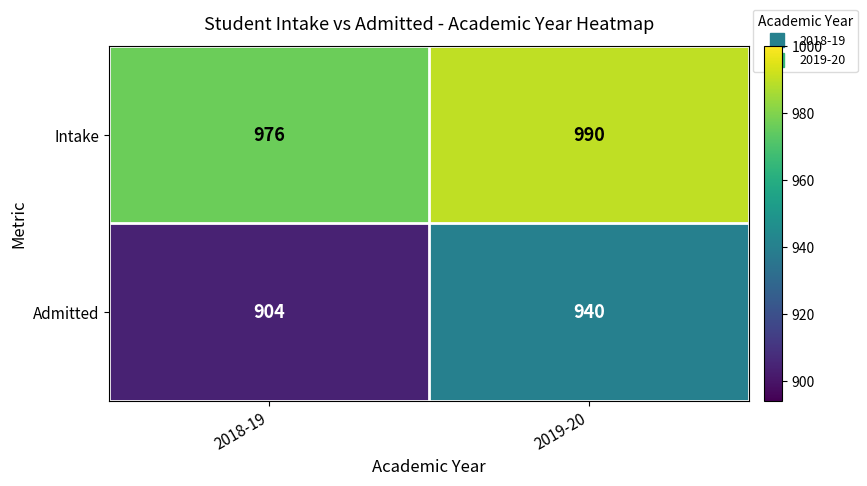

What is the difference between the Intake values at 2018-19 and 2019-20?

14